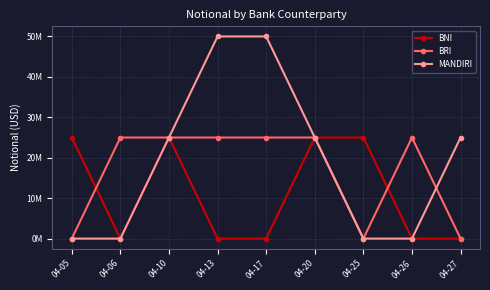

The value of BRI at 04-05 is -13195998. True or false?

False